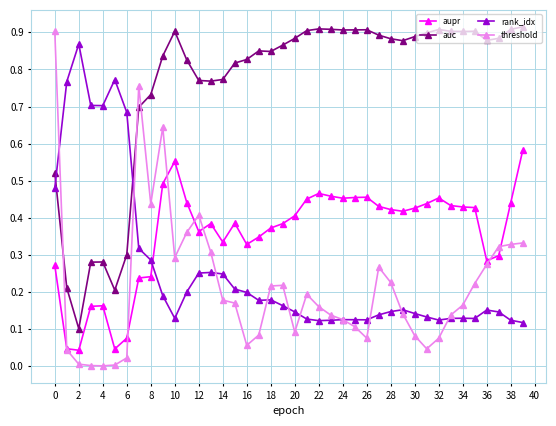

Which series has the widest spread of values?

threshold